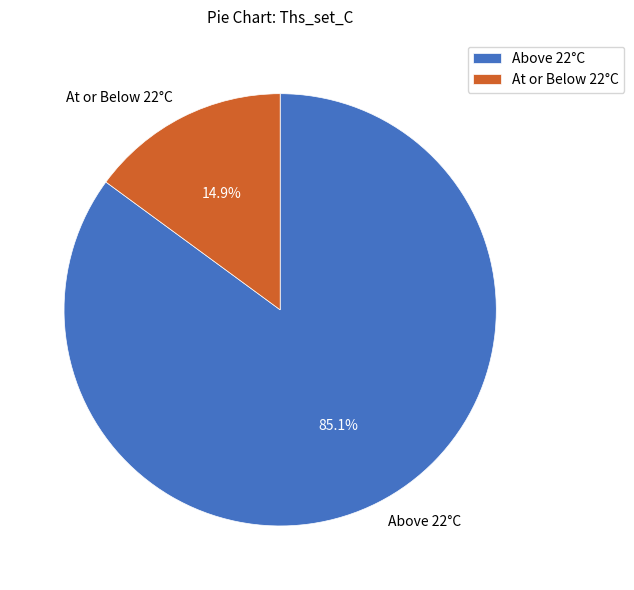

Is there any slice that represents more than half of the pie?

Yes